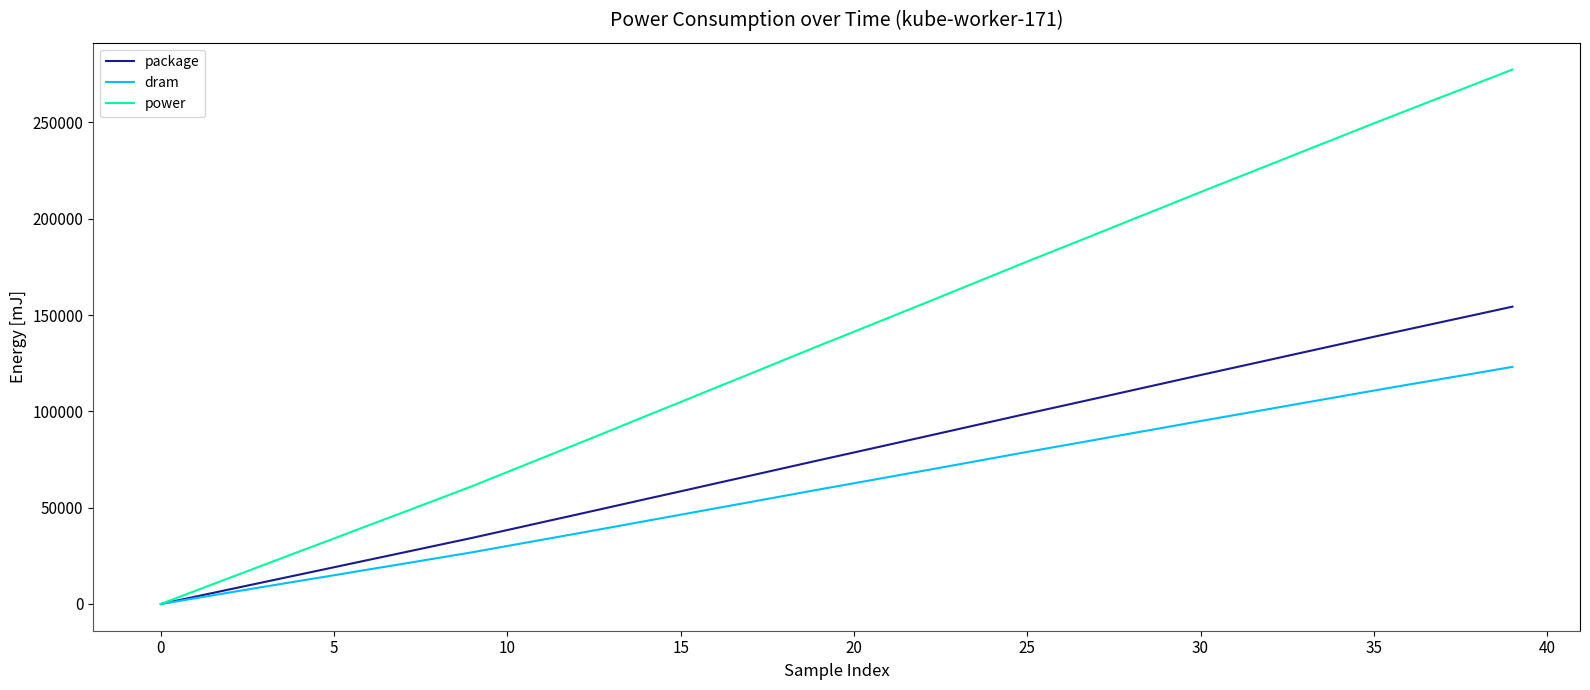

Which series has the widest spread of values?

power